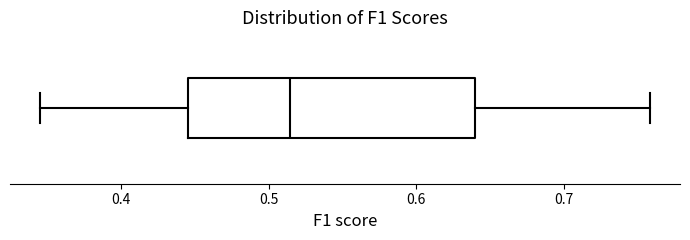

Read this box plot against the x-axis: the position of the median line, the range covered by the box, and the ends of both whiskers. The values are not printed on the chart, so give them approximately, as read against the axis.

median 0.51, box 0.45 to 0.64, whiskers 0.35 to 0.76